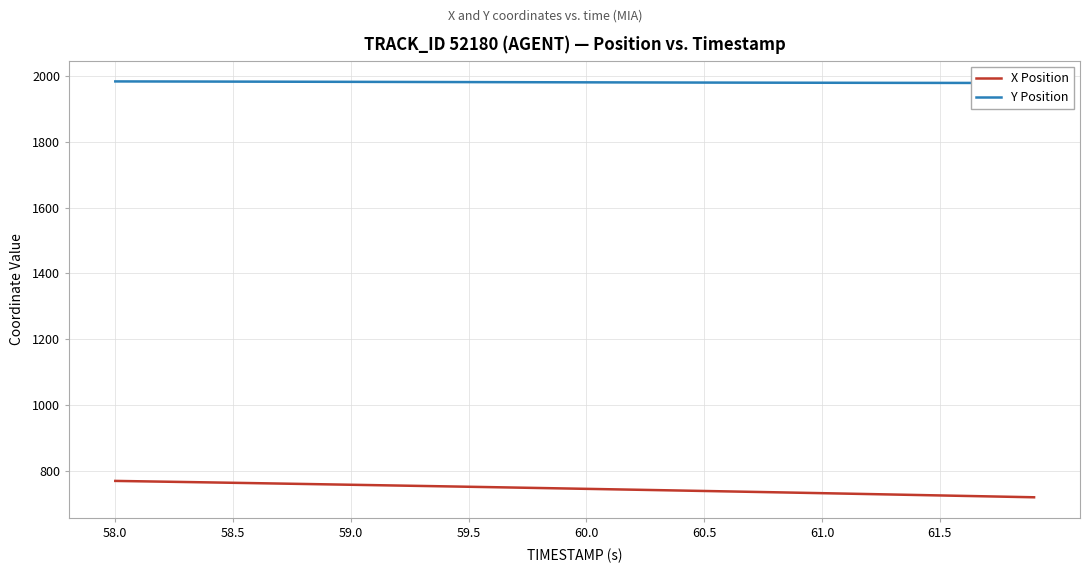

What is the minimum value for X Position?

719.4